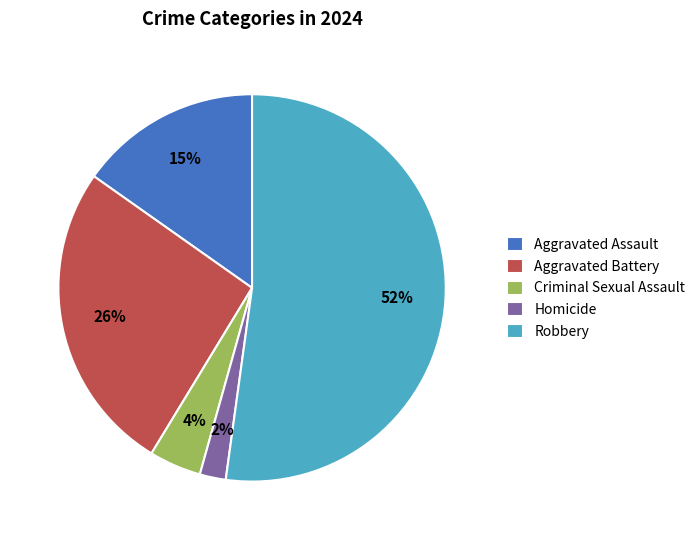

How many slices are in this pie chart?

5